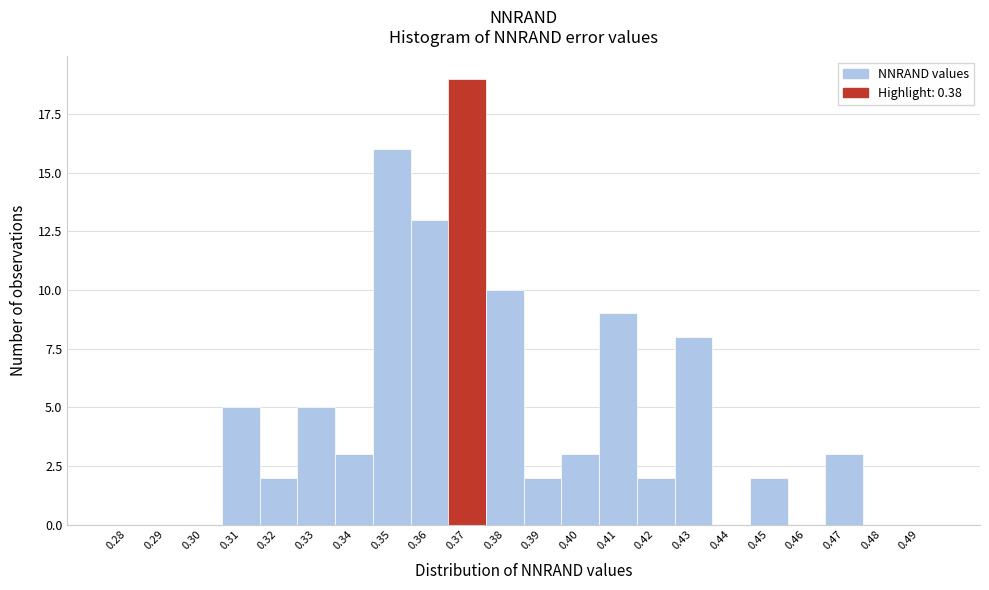

Reading left to right, transcribe all the data shown in this chart.

0.28=0	0.29=0	0.30=0	0.31=5	0.32=2	0.33=5	0.34=3	0.35=16	0.36=13	0.37=19	0.38=10	0.39=2	0.40=3	0.41=9	0.42=2	0.43=8	0.44=0	0.45=2	0.46=0	0.47=3	0.48=0	0.49=0